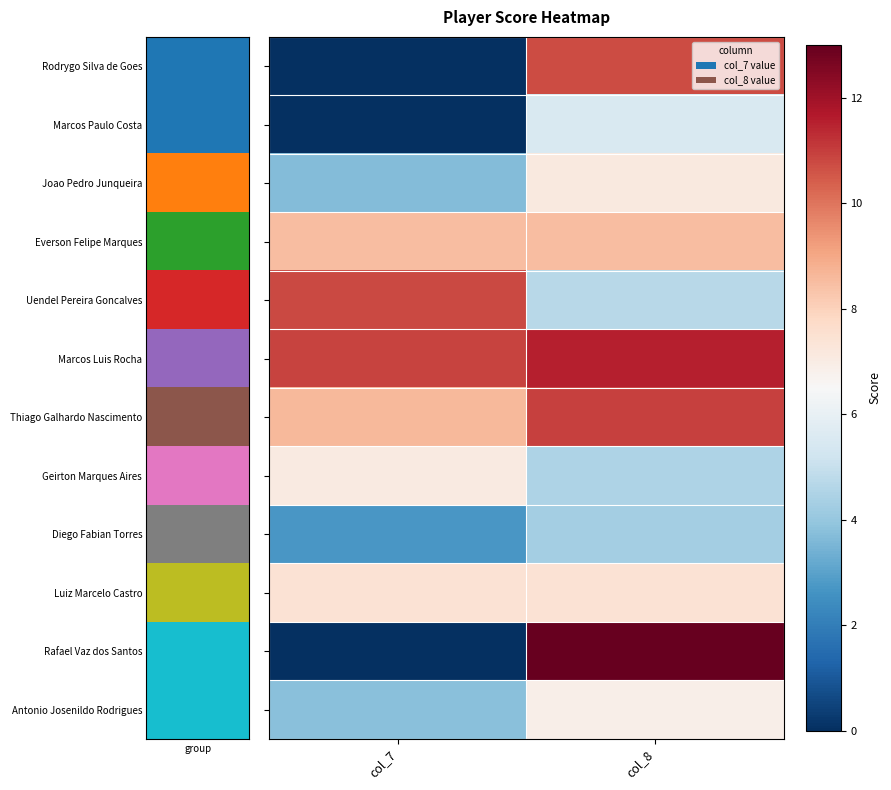

What is the total value across all series at col_8?

95.2